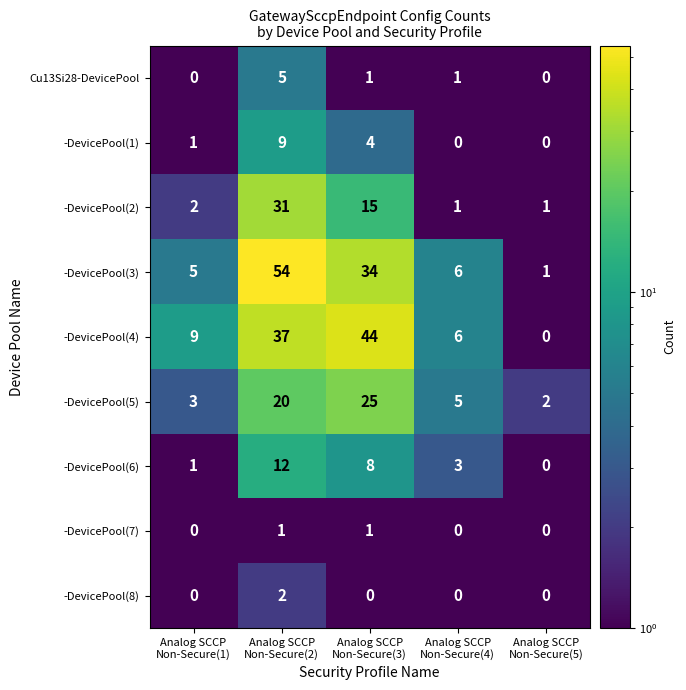

What is the highest value of the -DevicePool(4) series?

44